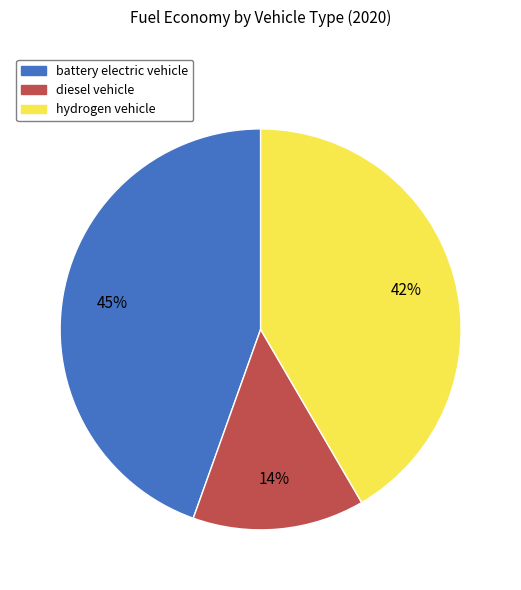

To the nearest percent, what is the difference between the largest and smallest slice percentages?

31%